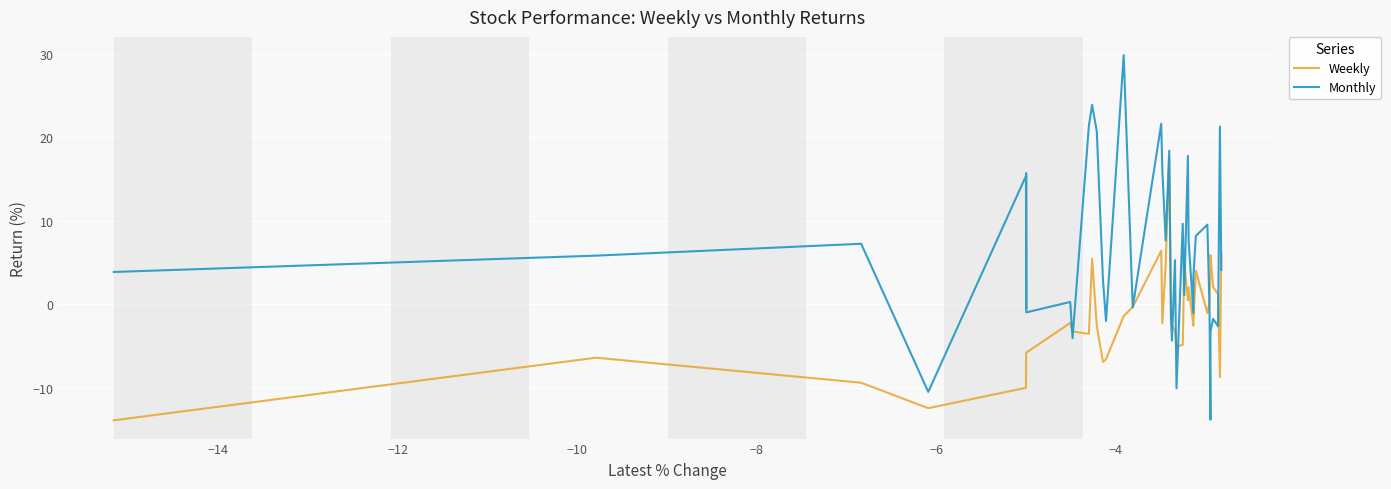

After their last crossing, which series has the higher values: Weekly or Monthly?

Weekly